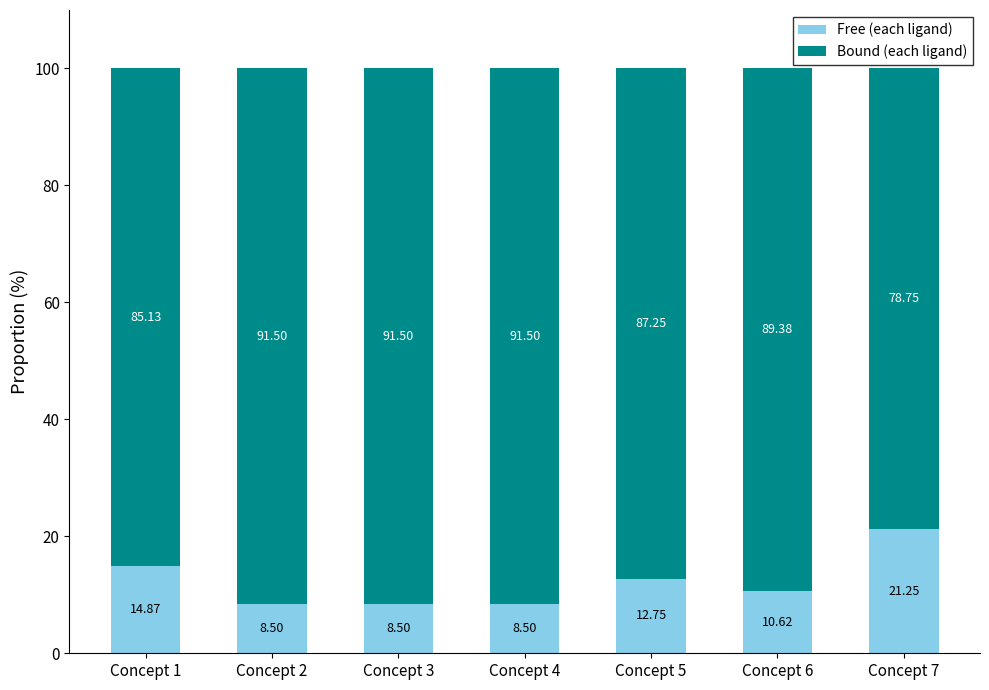

What is the sum of all Free (each ligand) values?

85.0